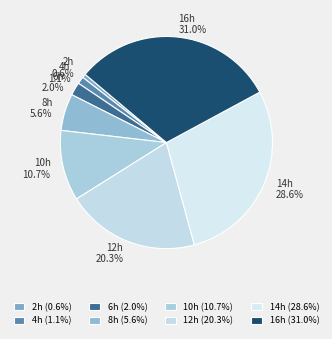

How many segments does this pie chart have?

8